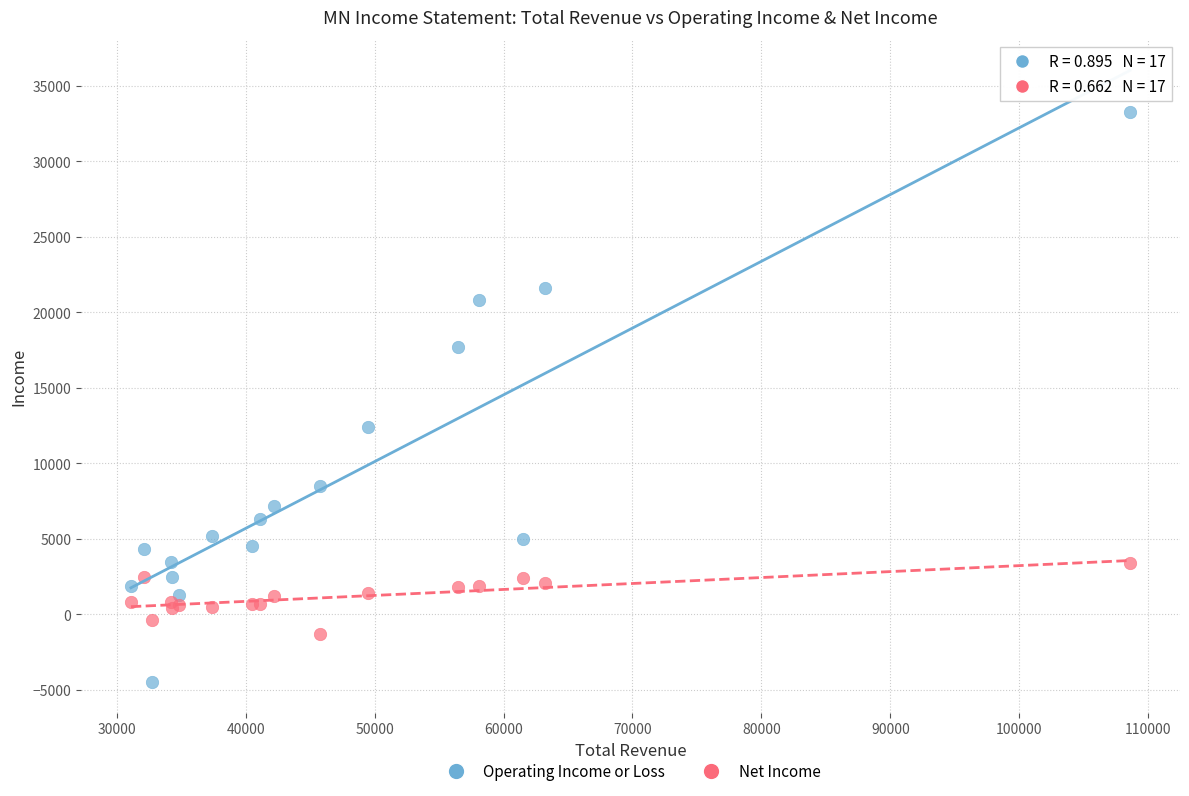

In the Operating Income or Loss series, what Y value is closest to 14400?

12400